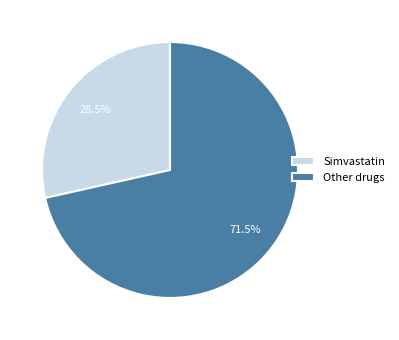

What is the majority slice?

Other drugs